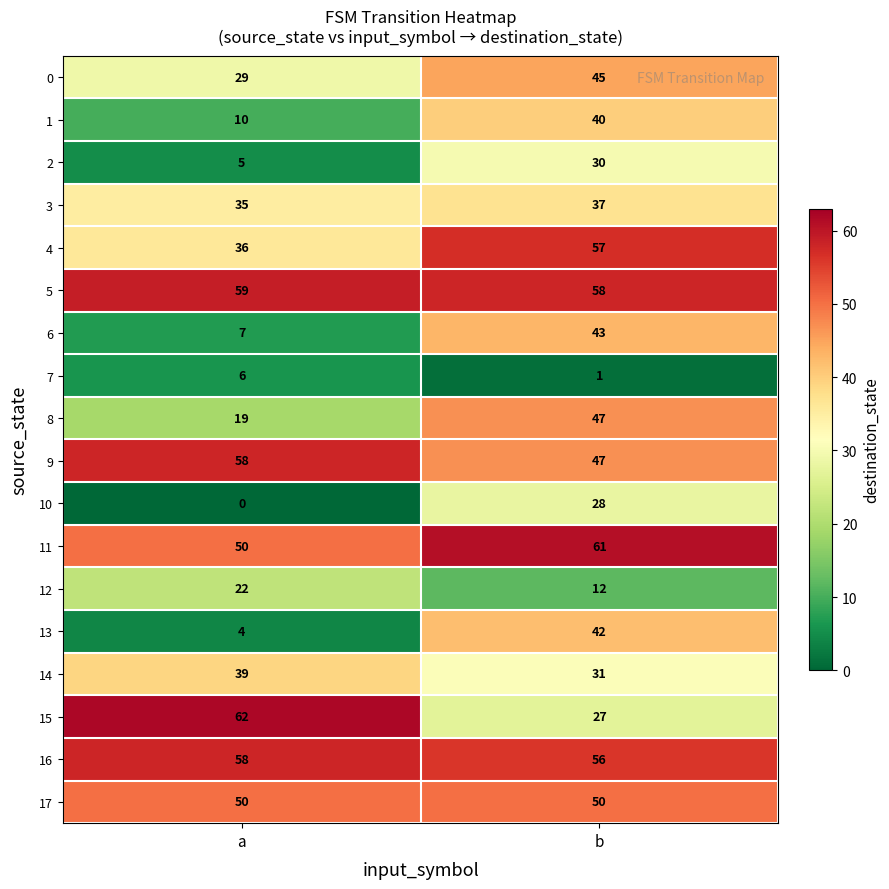

Between a and b, which series saw the biggest shift?

13